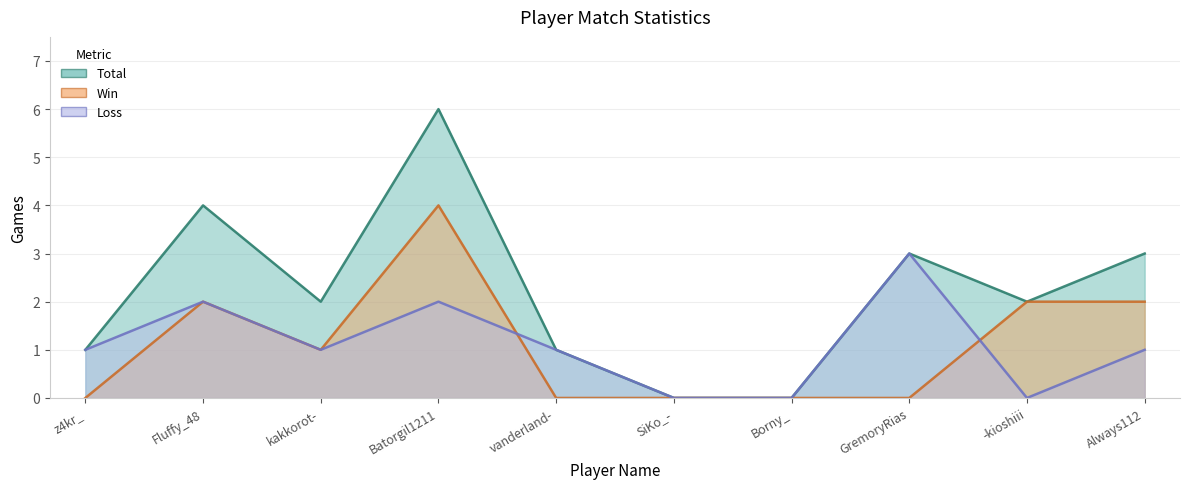

Which series has the largest total across all categories?

Total